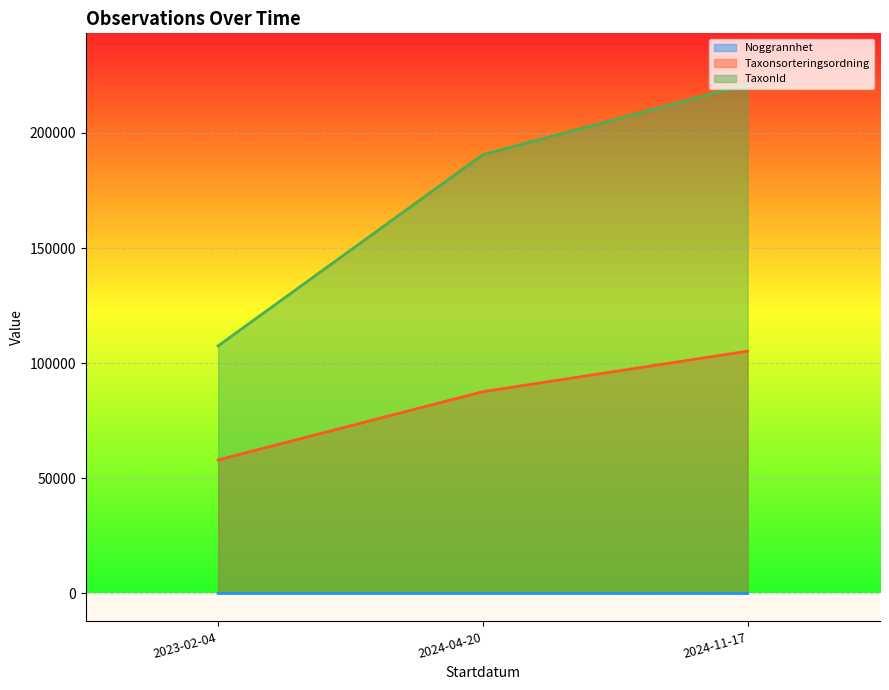

Which series has the largest total across all categories?

TaxonId